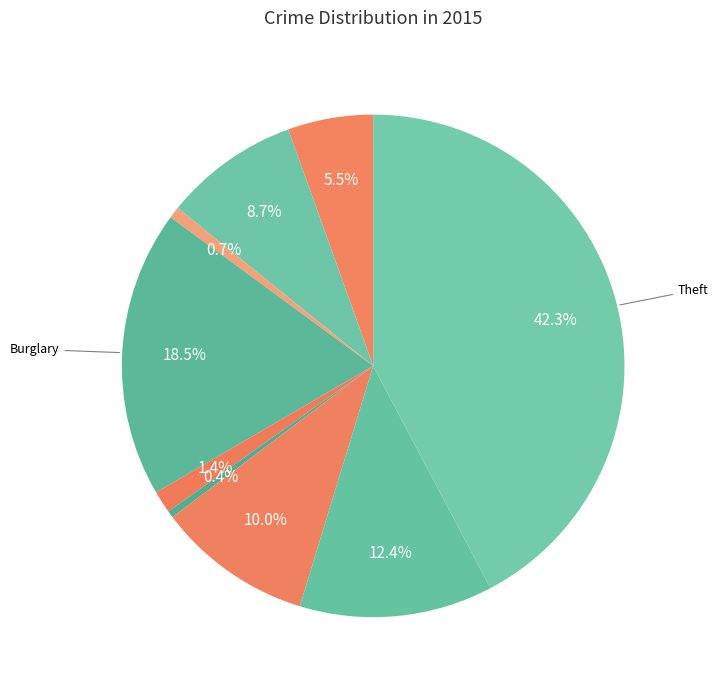

How many slices are in this pie chart?

9